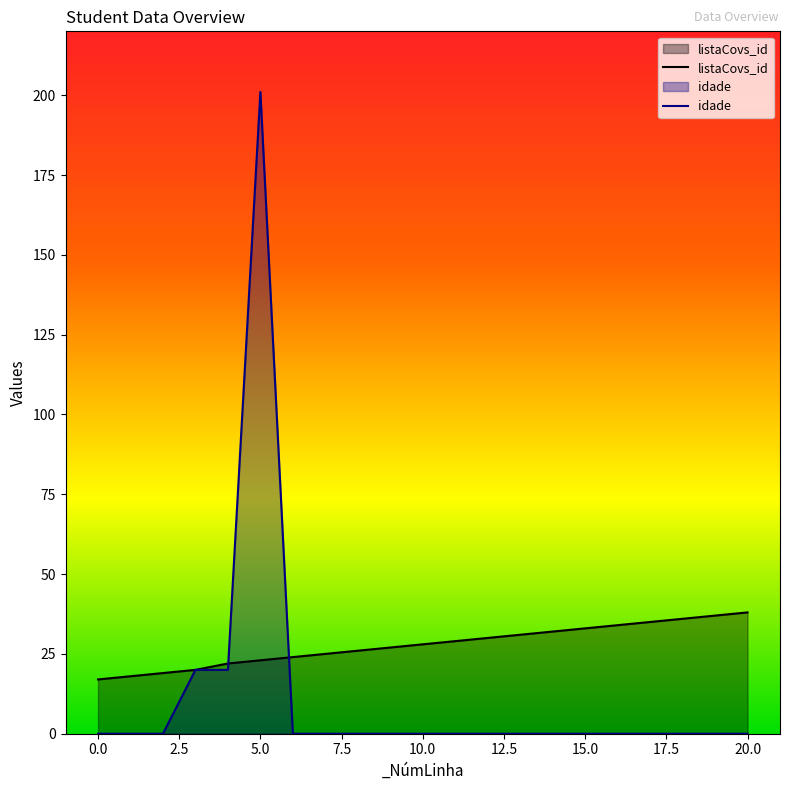

What is the difference between the maximum and minimum values in the listaCovs_id series?

21